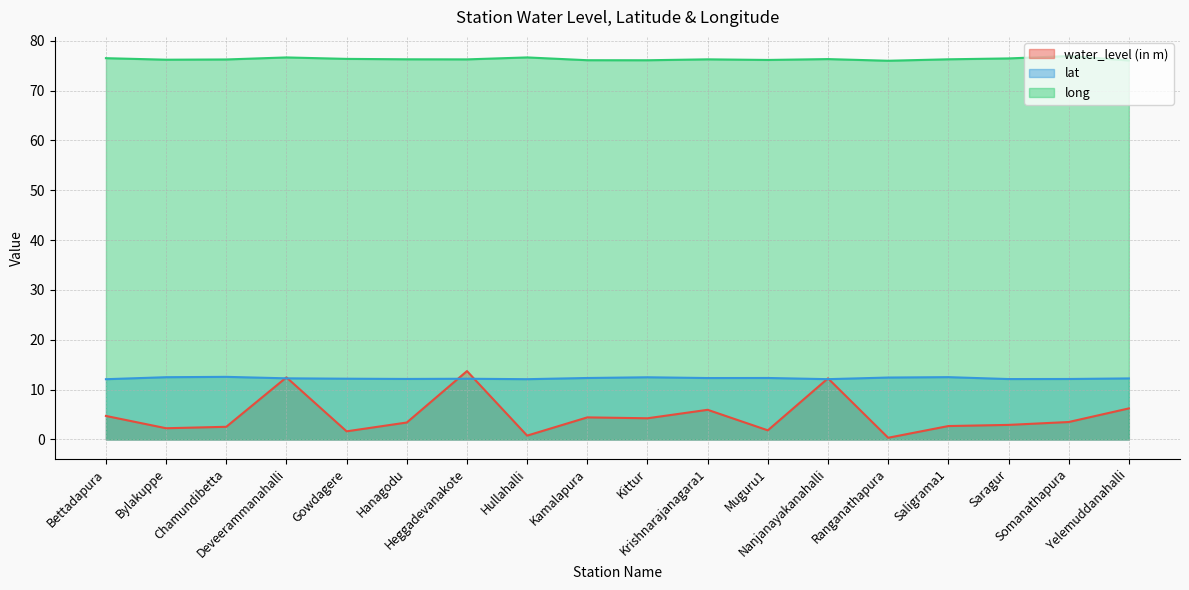

How many interior local valleys does the water_level (in m) series have?

6